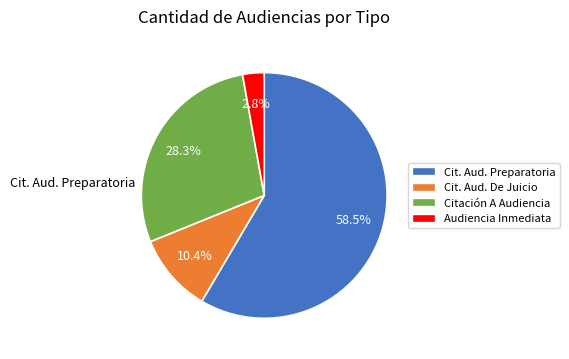

Is there a majority slice in this chart?

Yes